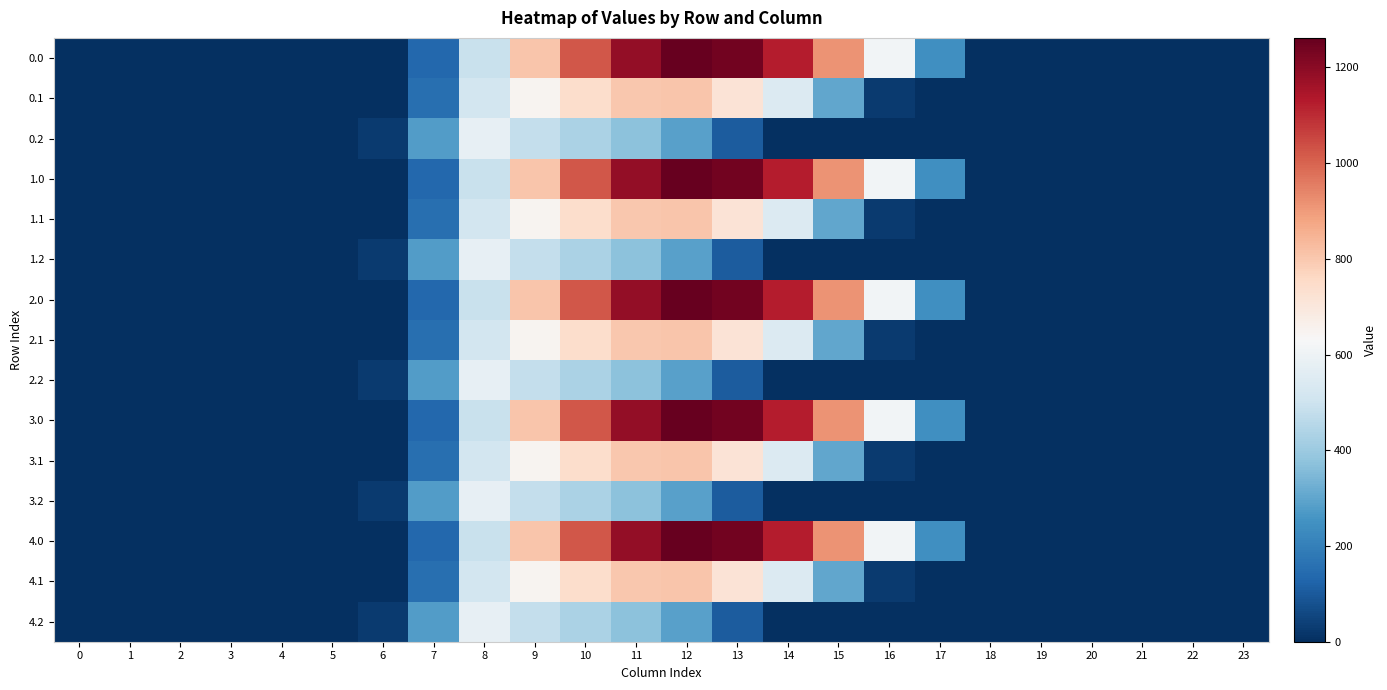

Rank the series by their maximum value, from highest to lowest.

0.0, 1.0, 2.0, 3.0, 4.0, 0.1, 1.1, 2.1, 3.1, 4.1, 0.2, 1.2, 2.2, 3.2, 4.2